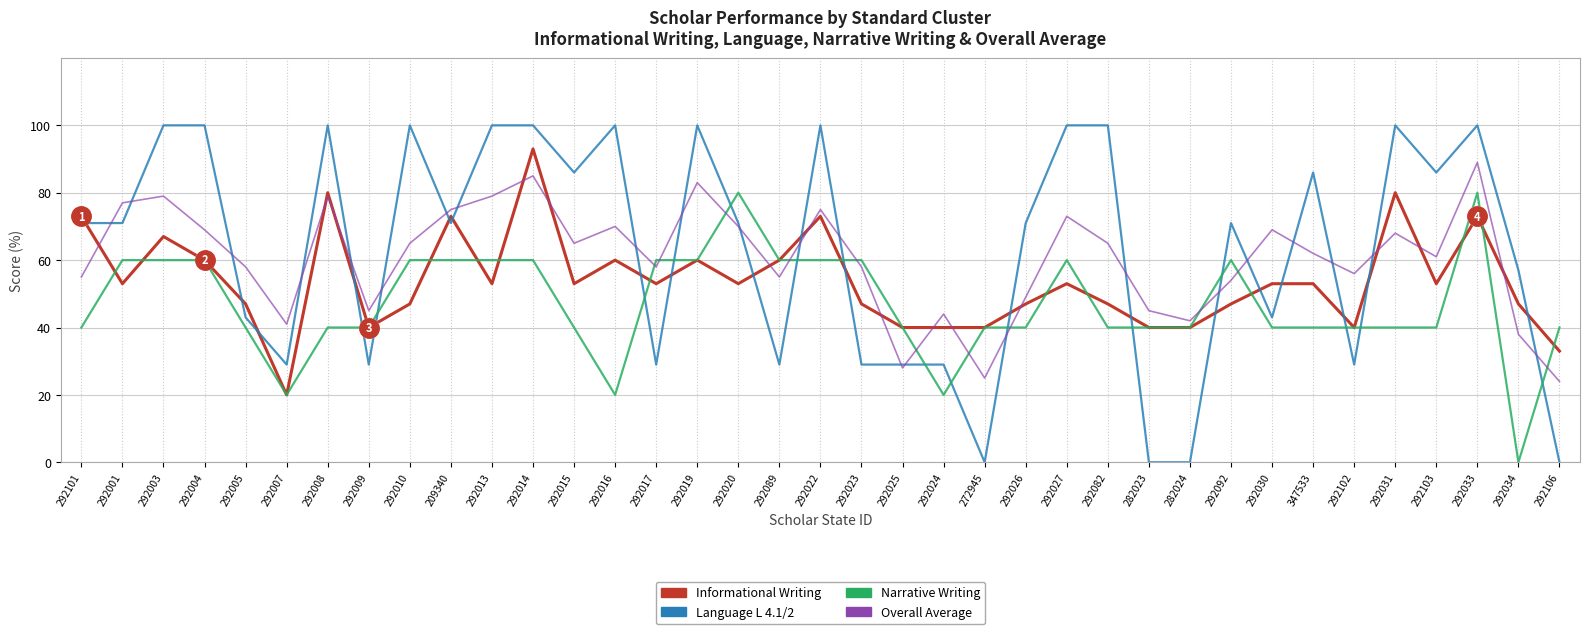

Is this an area chart (filled region under the line)?

No